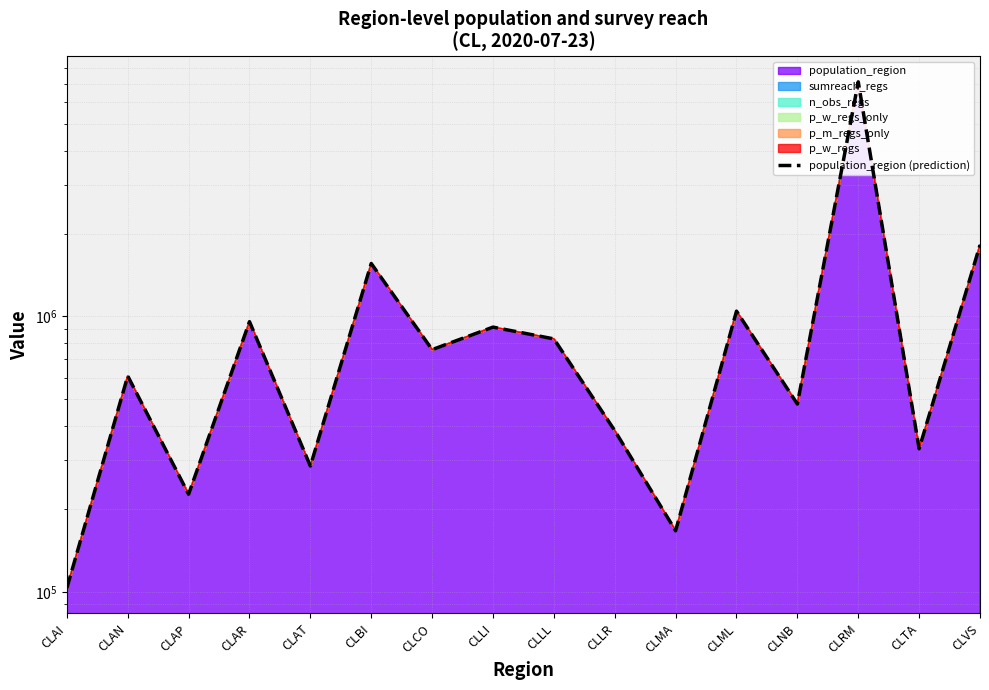

Rank the categories by value from highest to lowest.

CLRM, CLVS, CLBI, CLML, CLAR, CLLI, CLLL, CLCO, CLAN, CLNB, CLLR, CLTA, CLAT, CLAP, CLMA, CLAI